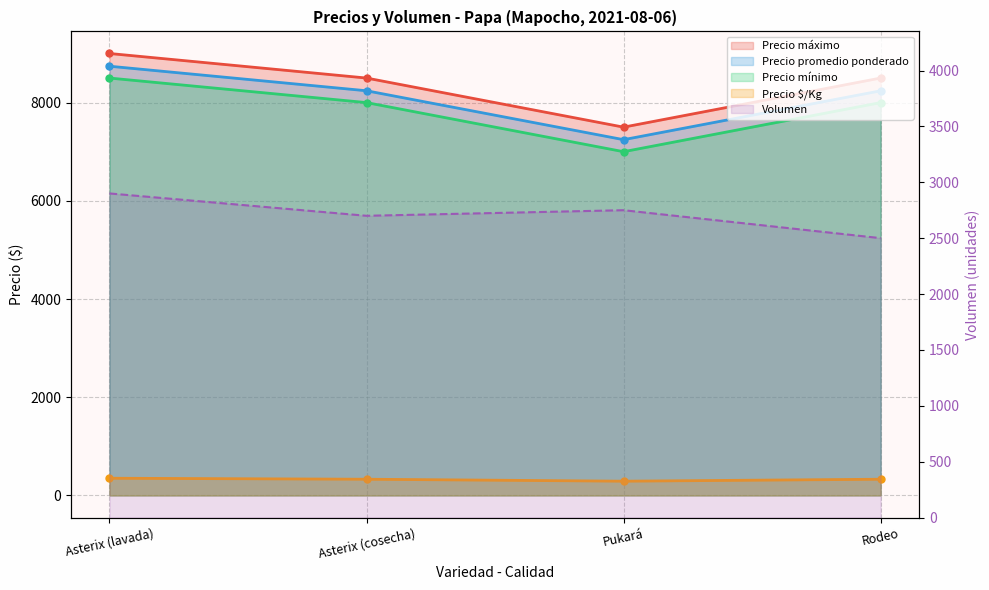

What is the sum of the Precio mínimo values at Asterix (cosecha) and Rodeo?

17000